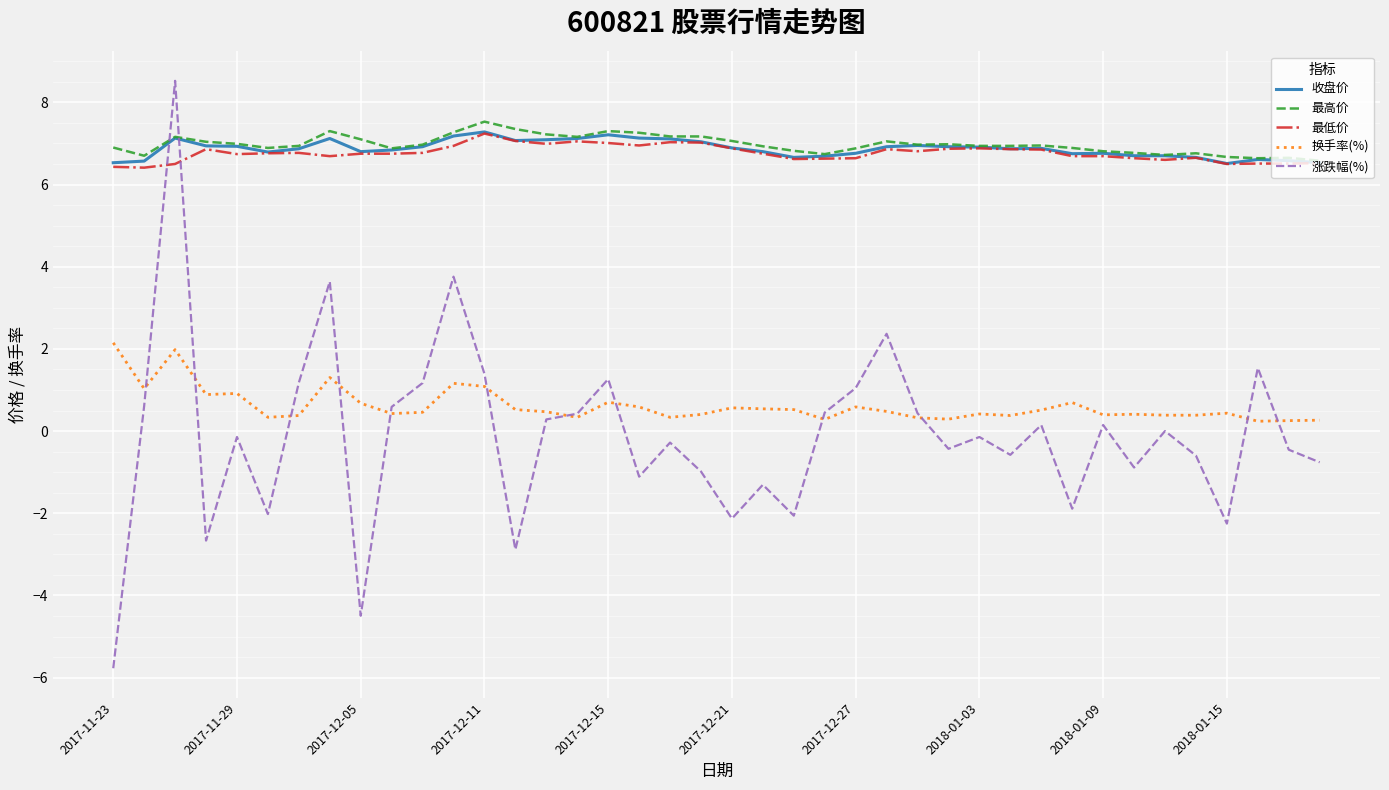

True or false: 涨跌幅(%) and 最低价 intersect in this chart.

True